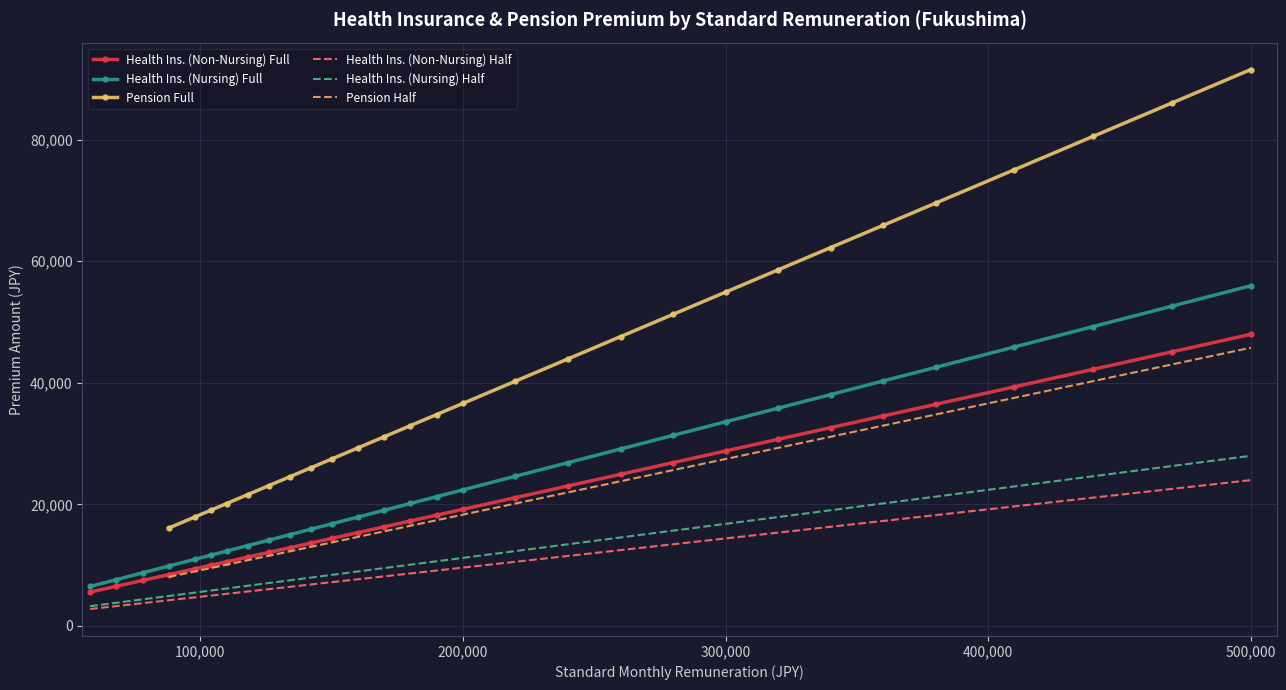

Reading left to right, what are all the values shown in this chart?

Health Ins. (Non-Nursing) Full: 58000=5562.2	68000=6521.2	78000=7480.2	88000=8439.2	98000=9398.2	104000=9973.6	110000=10549.0	118000=11316.2	126000=12083.4	134000=12850.6	142000=13617.8	150000=14385.0	160000=15344.0	170000=16303.0	180000=17262.0	190000=18221.0	200000=19180.0	220000=21098.0	240000=23016.0	260000=24934.0	280000=26852.0	300000=28770.0	320000=30688.0	340000=32606.0	360000=34524.0	380000=36442.0	410000=39319.0	440000=42196.0	470000=45073.0	500000=47950.0
Health Ins. (Nursing) Full: 58000=6490.2	68000=7609.2	78000=8728.2	88000=9847.2	98000=10966.2	104000=11637.6	110000=12309.0	118000=13204.2	126000=14099.4	134000=14994.6	142000=15889.8	150000=16785.0	160000=17904.0	170000=19023.0	180000=20142.0	190000=21261.0	200000=22380.0	220000=24618.0	240000=26856.0	260000=29094.0	280000=31332.0	300000=33570.0	320000=35808.0	340000=38046.0	360000=40284.0	380000=42522.0	410000=45879.0	440000=49236.0	470000=52593.0	500000=55950.0
Pension Full: 58000=3245.1	68000=3804.6	78000=4364.1	88000=4923.6	98000=5483.1	104000=5818.8	110000=6154.5	118000=6602.1	126000=7049.7	134000=7497.3	142000=7944.9	150000=8392.5	160000=8952.0	170000=9511.5	180000=10071.0	190000=10630.5	200000=11190.0	220000=12309.0	240000=13428.0	260000=14547.0	280000=15666.0	300000=16785.0	320000=17904.0	340000=19023.0	360000=20142.0	380000=21261.0	410000=22939.5	440000=24618.0	470000=26296.5	500000=27975.0
Health Ins. (Non-Nursing) Half: 58000=2781.1	68000=3260.6	78000=3740.1	88000=4219.6	98000=4699.1	104000=4986.8	110000=5274.5	118000=5658.1	126000=6041.7	134000=6425.3	142000=6808.9	150000=7192.5	160000=7672.0	170000=8151.5	180000=8631.0	190000=9110.5	200000=9590.0	220000=10549.0	240000=11508.0	260000=12467.0	280000=13426.0	300000=14385.0	320000=15344.0	340000=16303.0	360000=17262.0	380000=18221.0	410000=19659.5	440000=21098.0	470000=22536.5	500000=23975.0